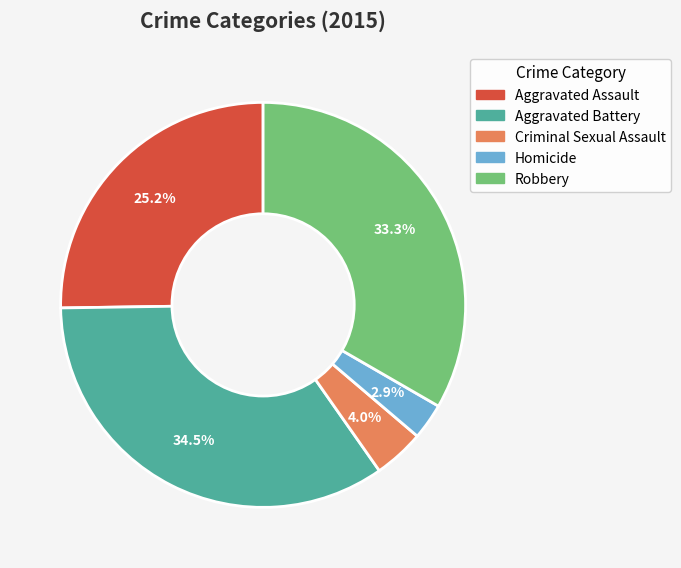

Does Robbery account for over 50% of the chart?

No